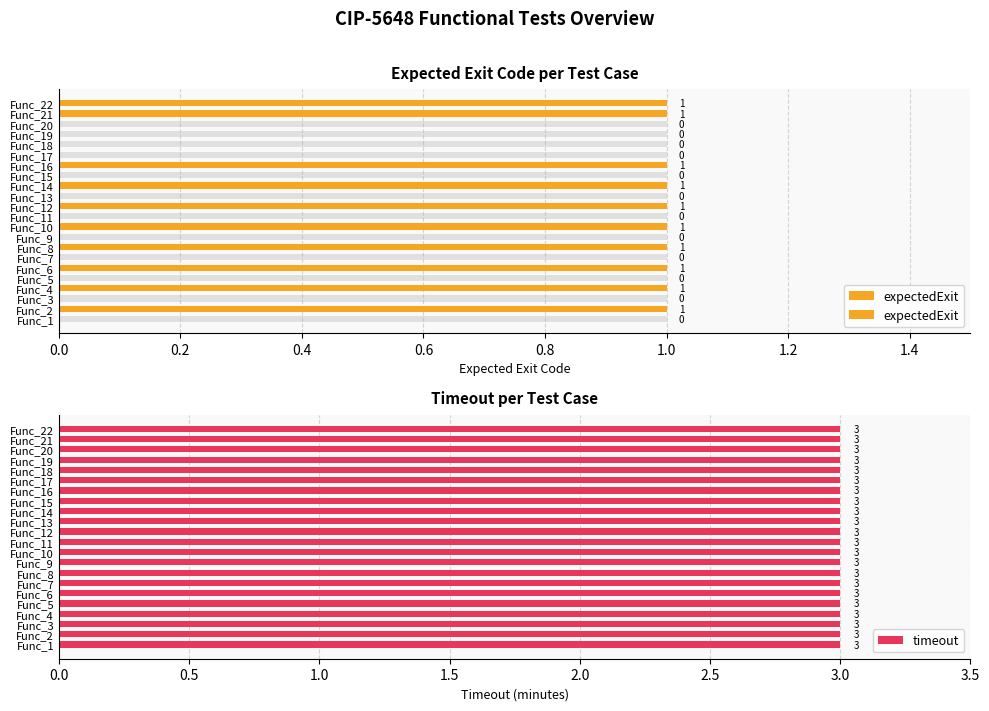

What position from the left is 0.8?

5